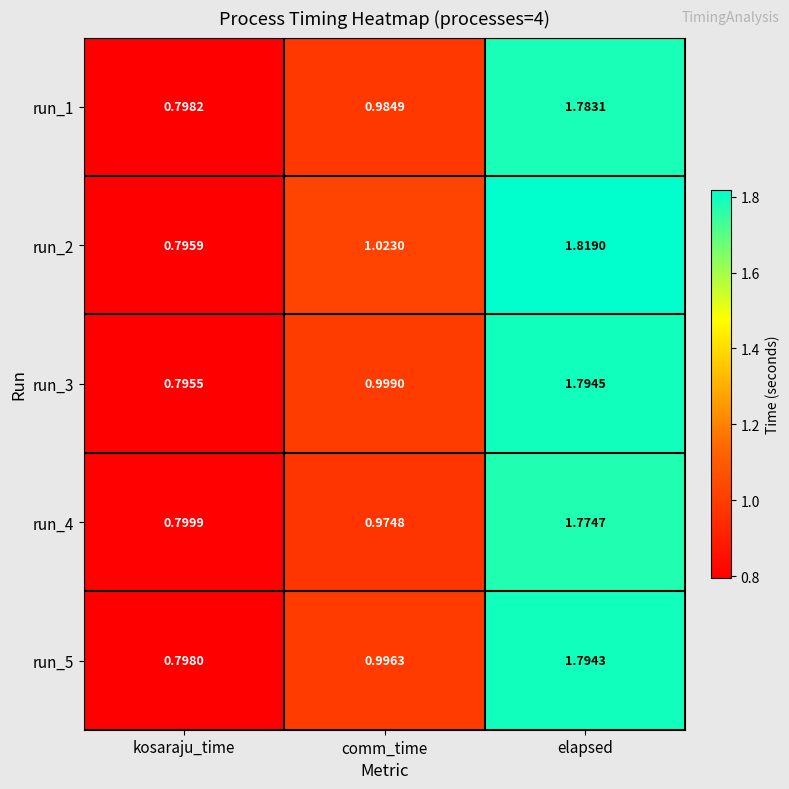

At which category does the chart reach its minimum across all series?

kosaraju_time